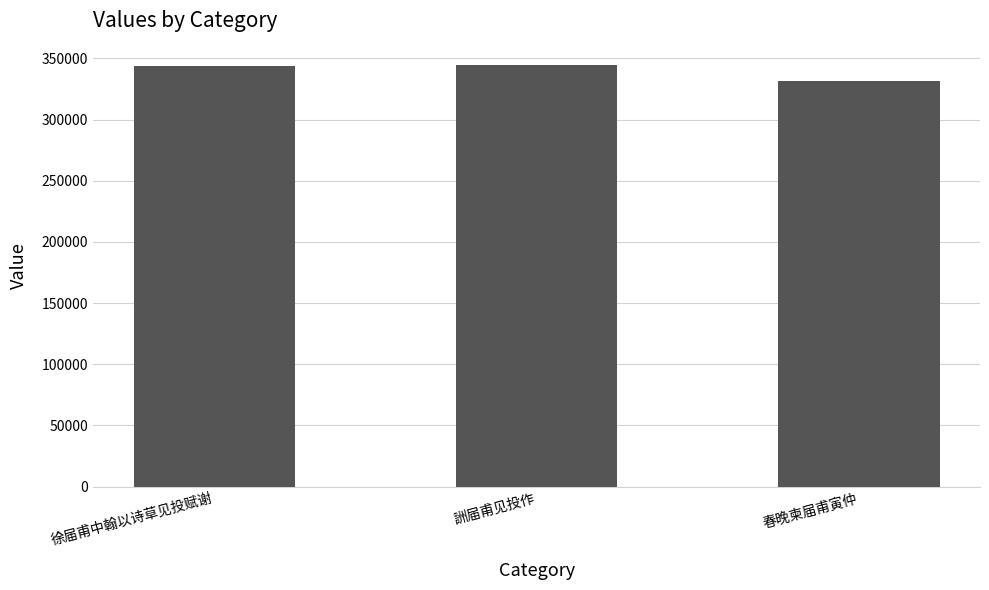

The chart shows a value of 482031 at 徐届甫中翰以诗草见投赋谢. True or false?

False